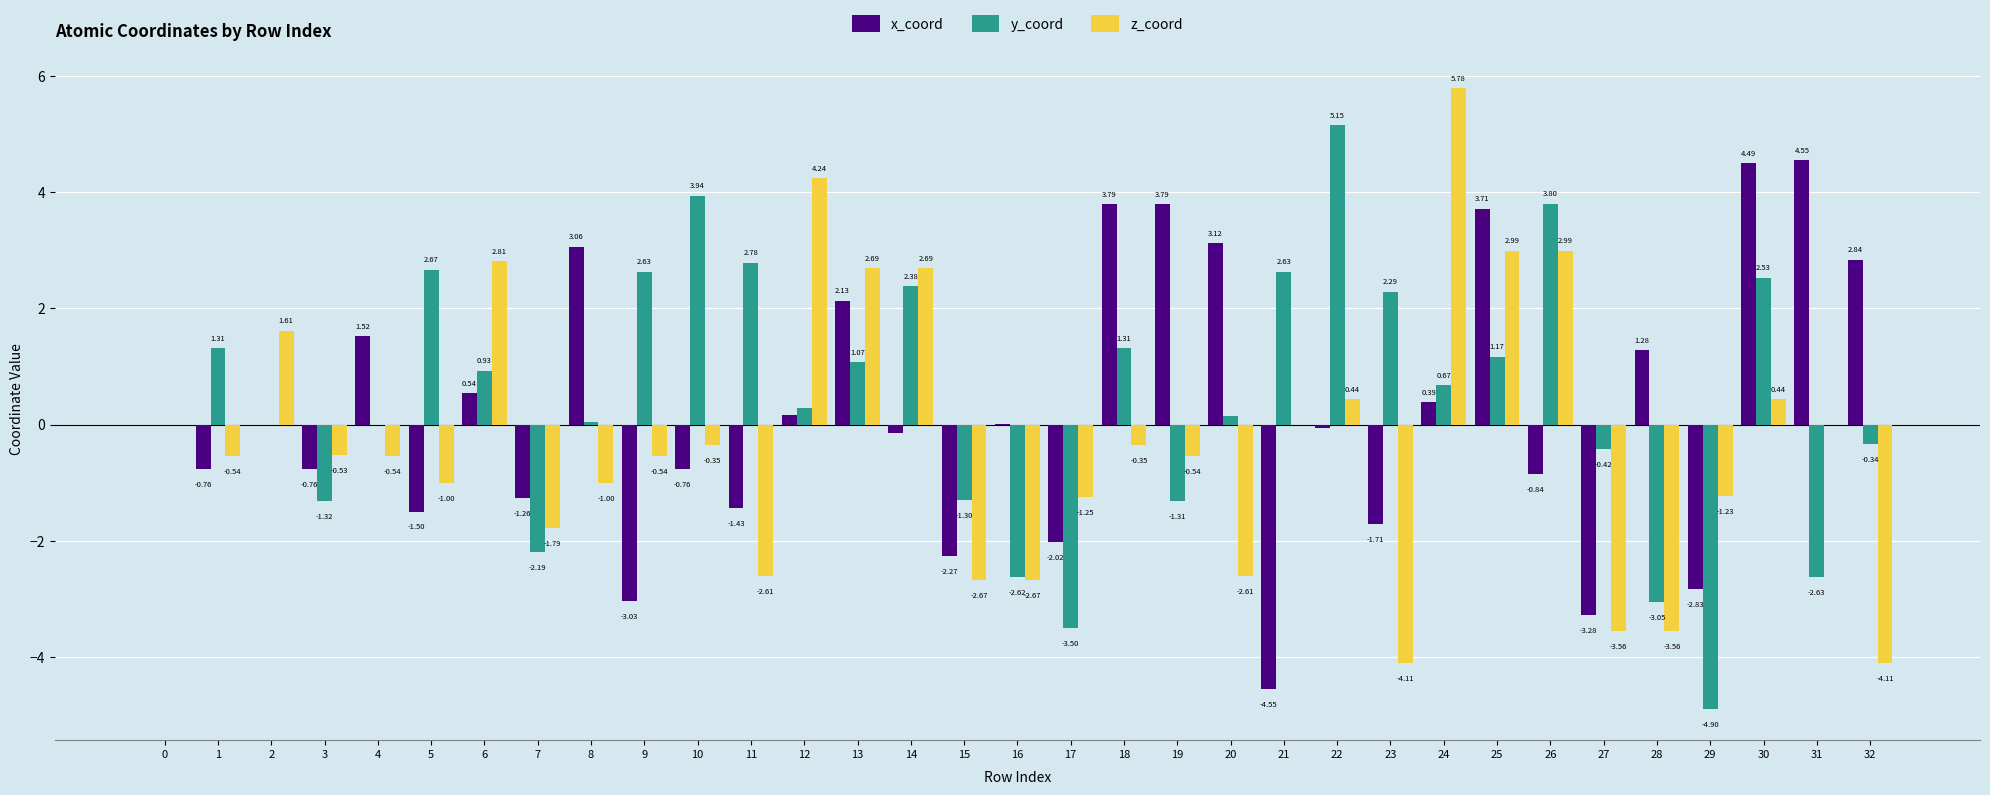

At which category is the sum across all series the highest?

25